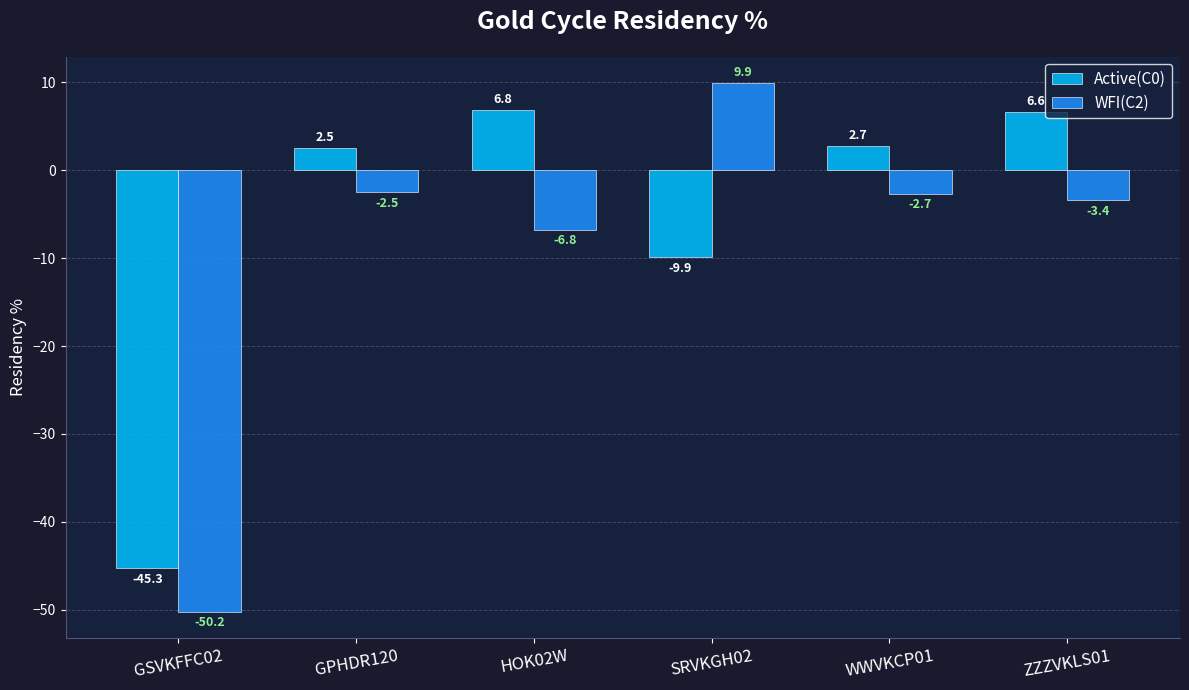

What is the total value across all series at GSVKFFC02?

-95.5